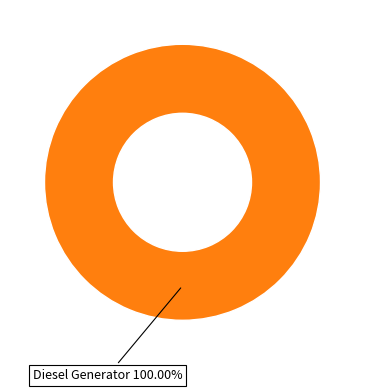

Does any single category account for the majority?

Yes